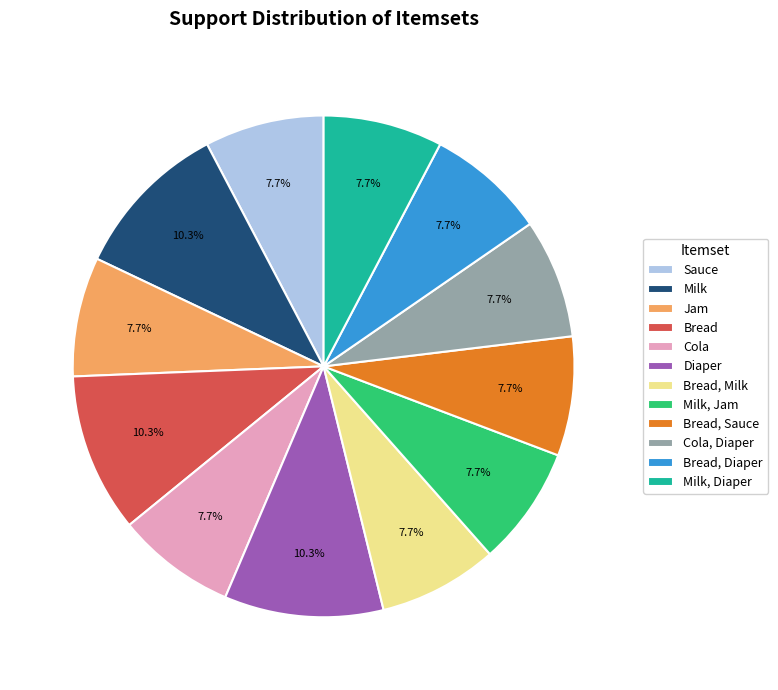

How many segments does this pie chart have?

12